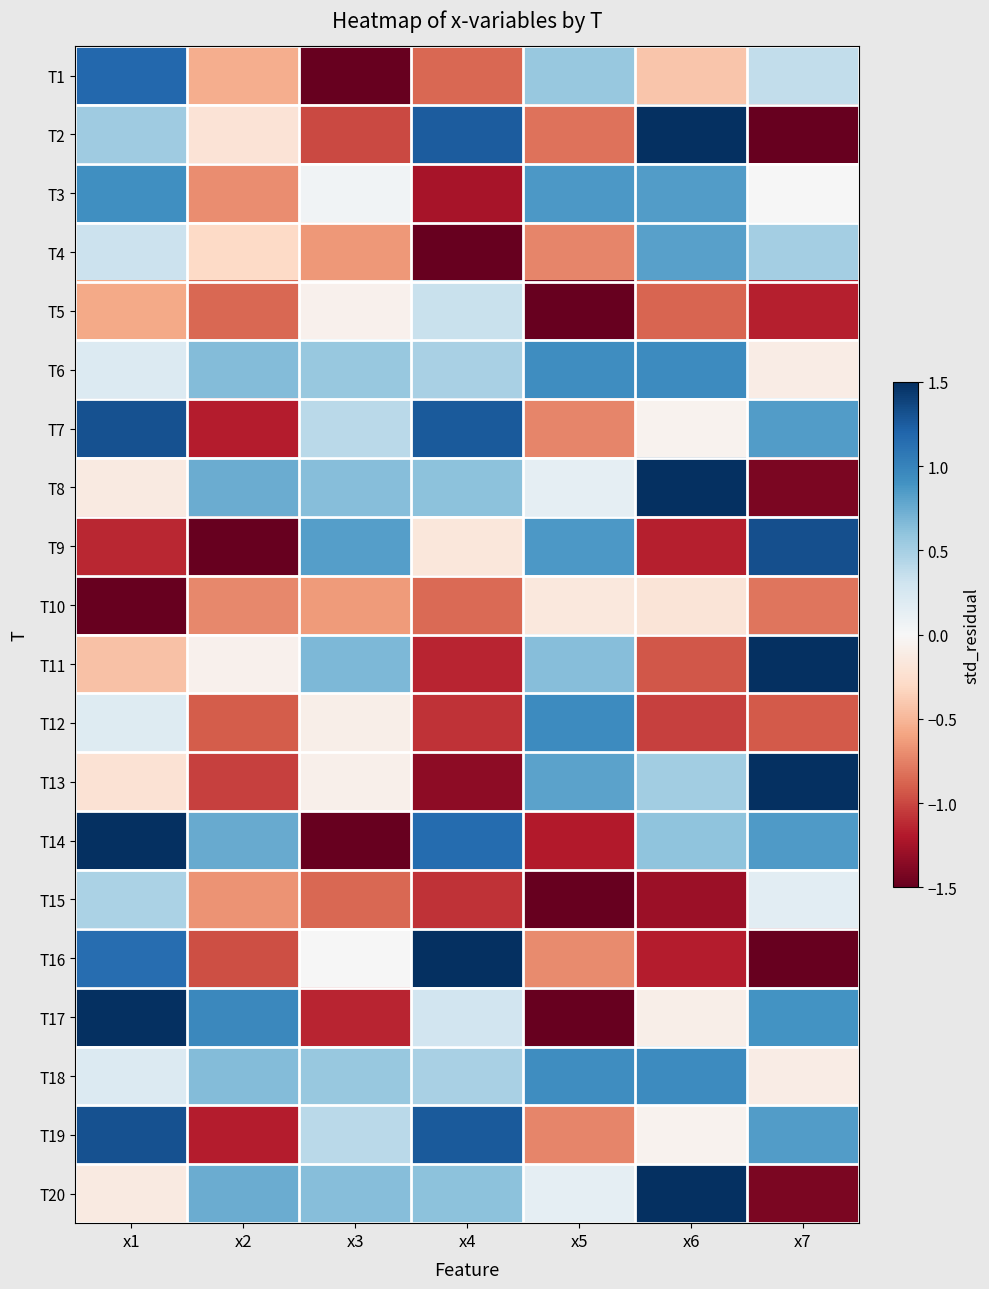

Count the number of data series in this chart.

20